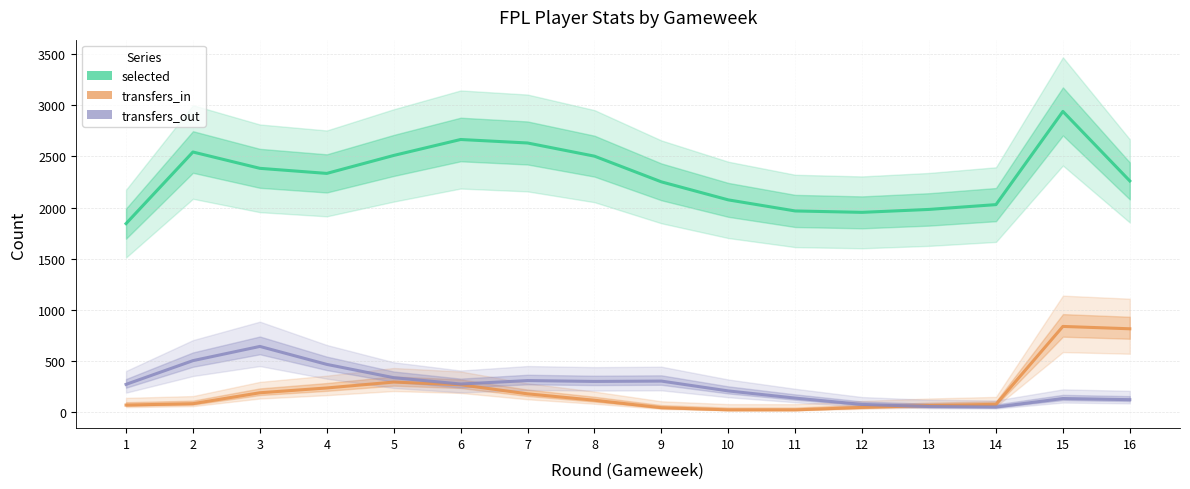

The value of transfers_out at 5 is 335.7. True or false?

True